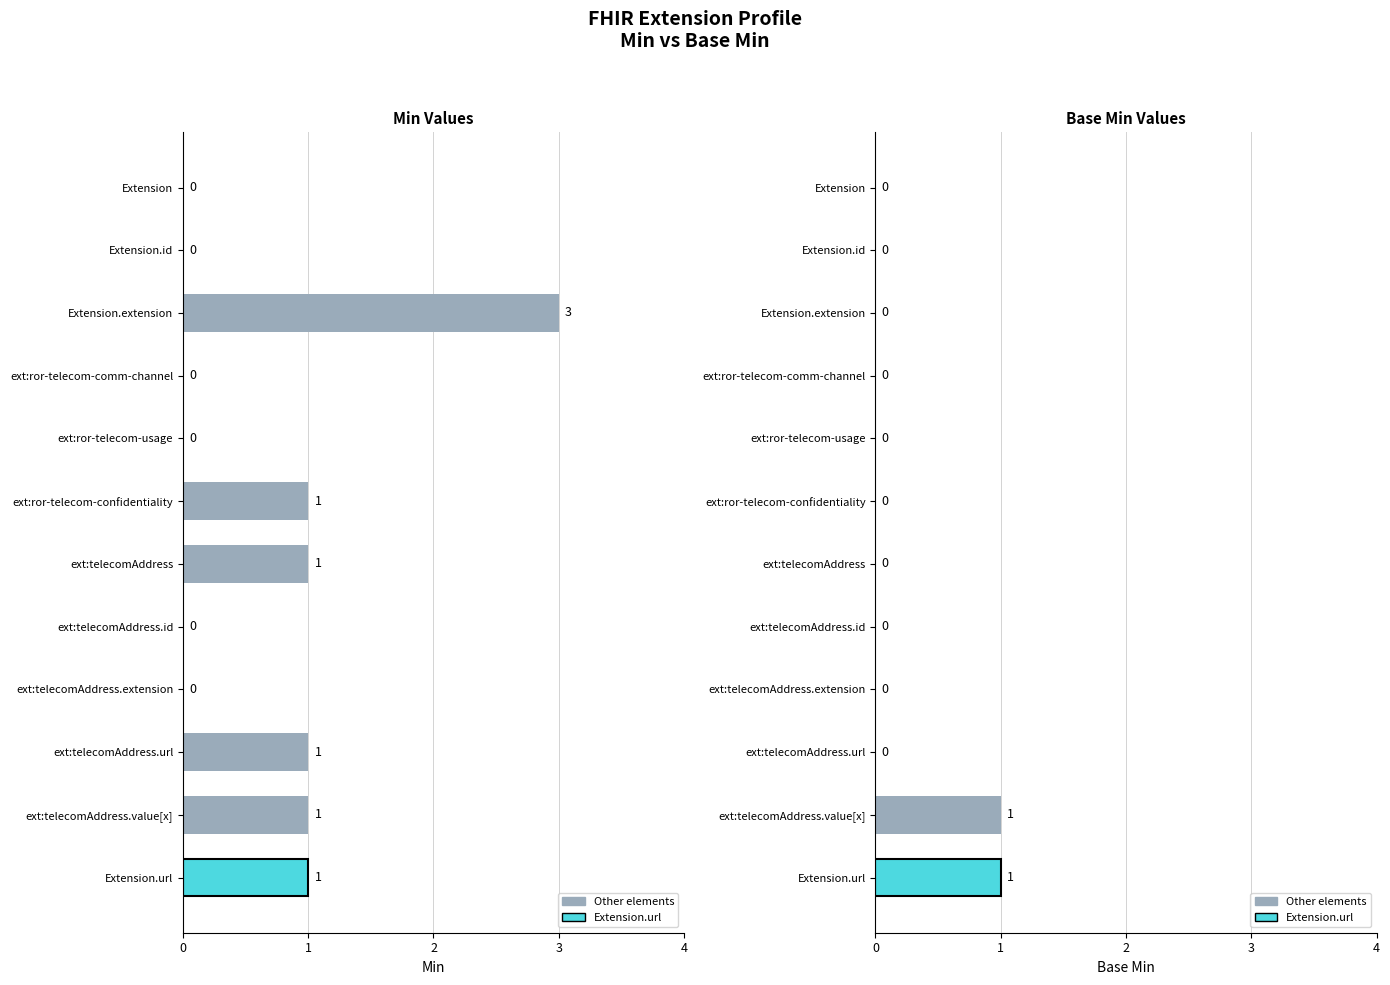

Which has a higher value, ext:telecomAddress or Extension.url?

ext:telecomAddress